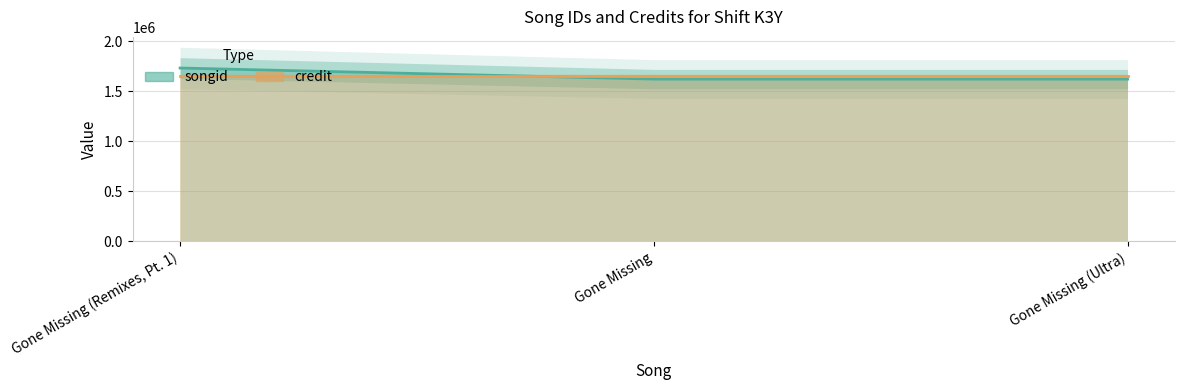

Reading left to right, transcribe all the data shown in this chart.

1733007	1622148	1622148